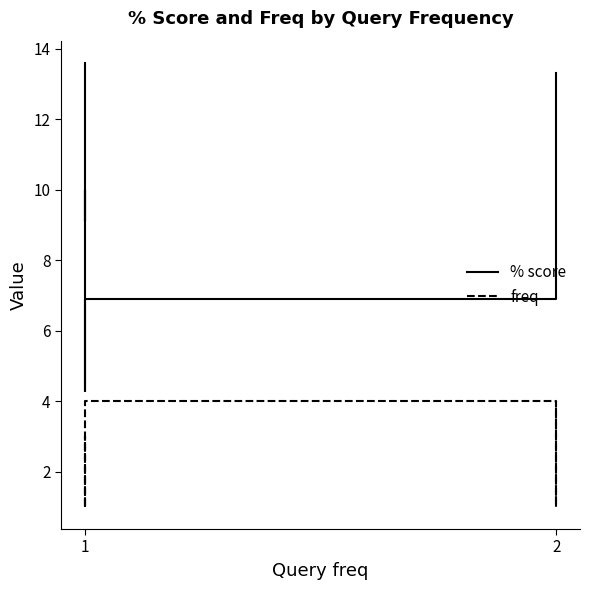

Reading right to left, transcribe all the data shown in this chart.

% score: 13.3	11.9	6.9	6.9	5.2	4.3	8.8	10.0	9.1	10.0	13.6
freq: 4.0	1.0	1.0	4.0	1.0	1.0	1.0	1.0	1.0	3.0	1.0